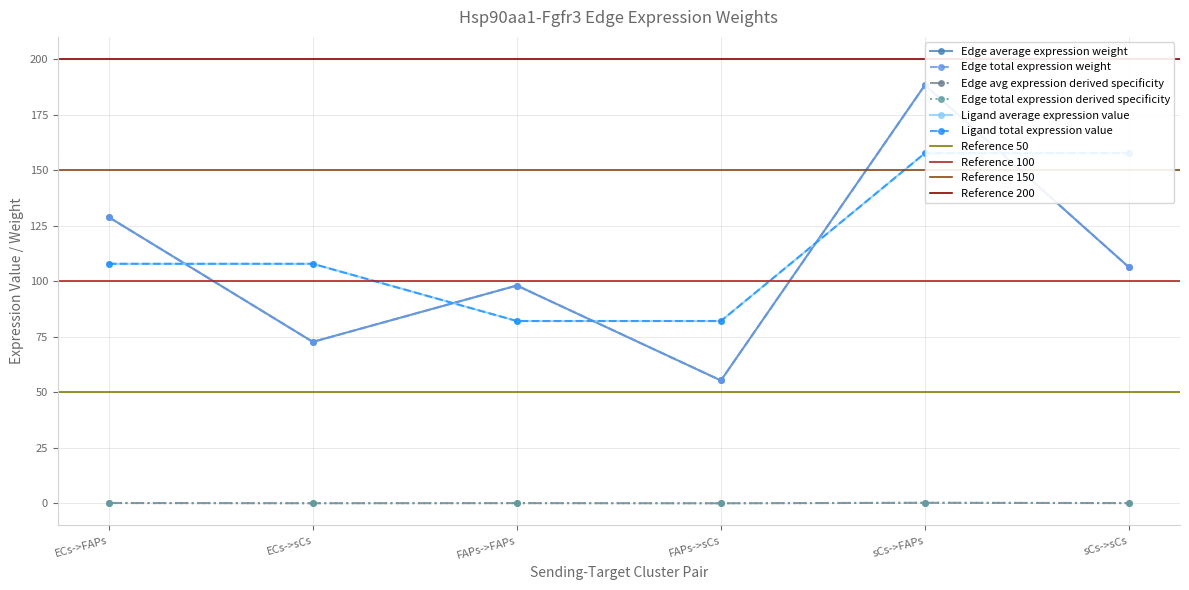

Which series has the largest total across all categories?

Ligand average expression value